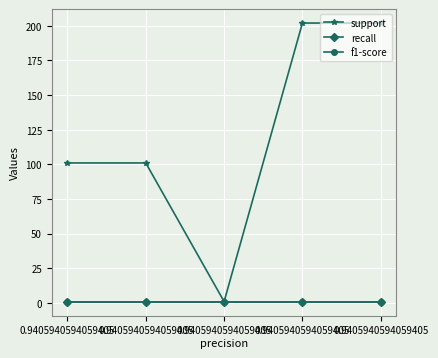

Does the chart have visible grid lines?

Yes